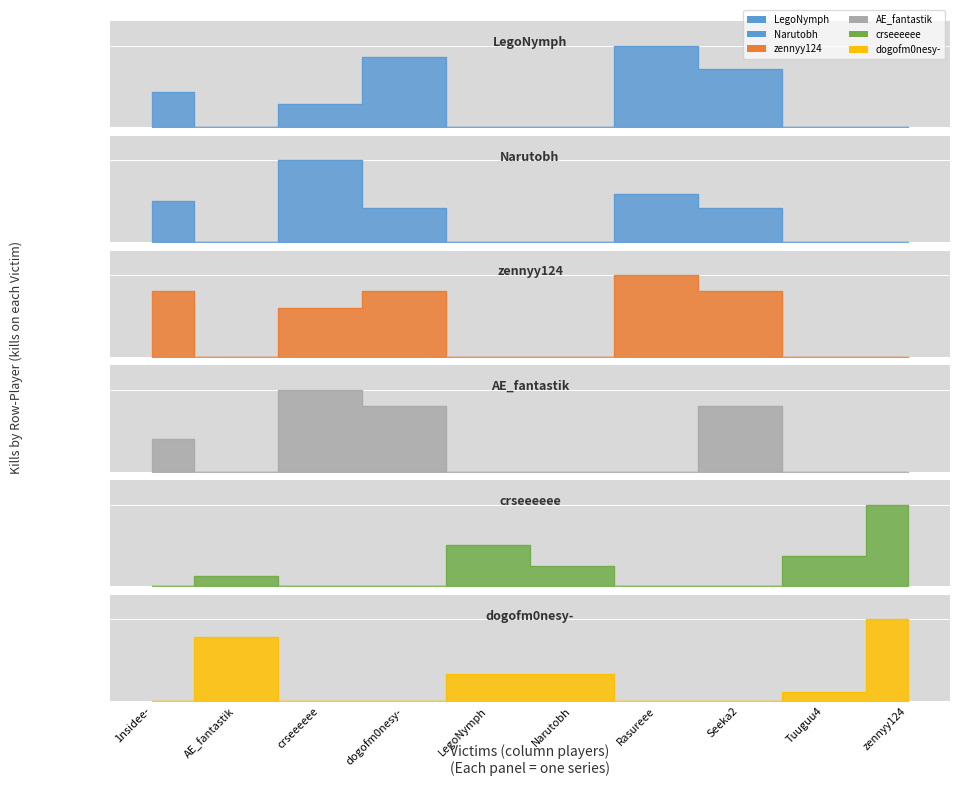

What is the total value across all series at Tuuguu4?

4